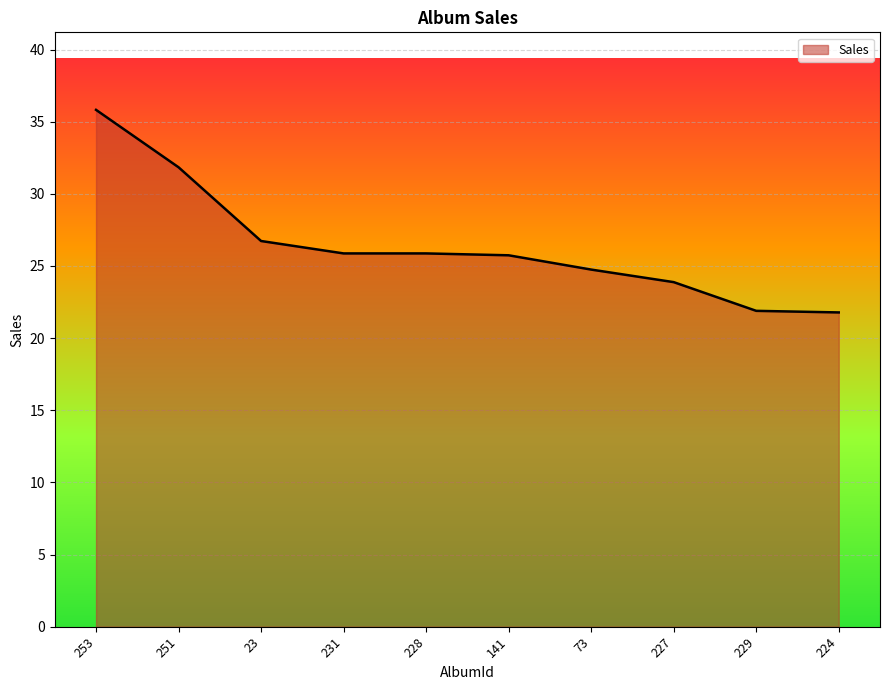

What is the difference between the values at 224 and 141?

4.0